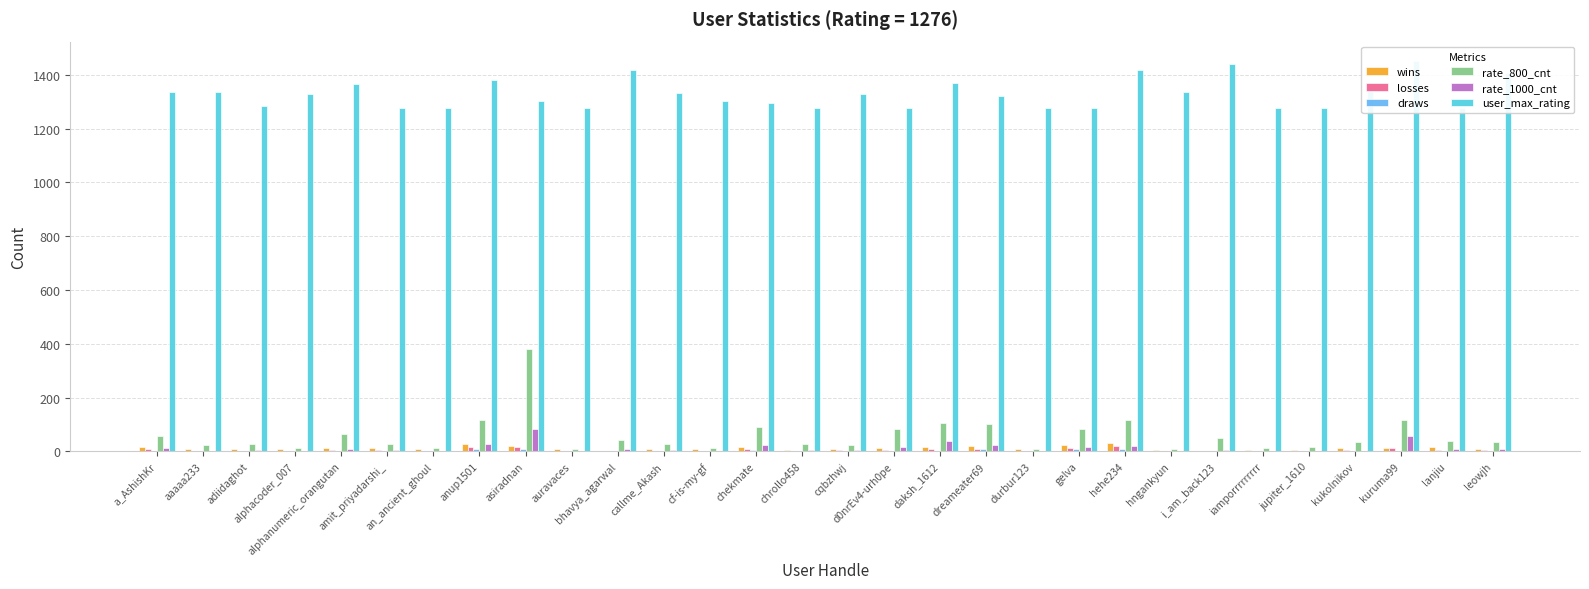

What is the average value of the rate_800_cnt series?

59